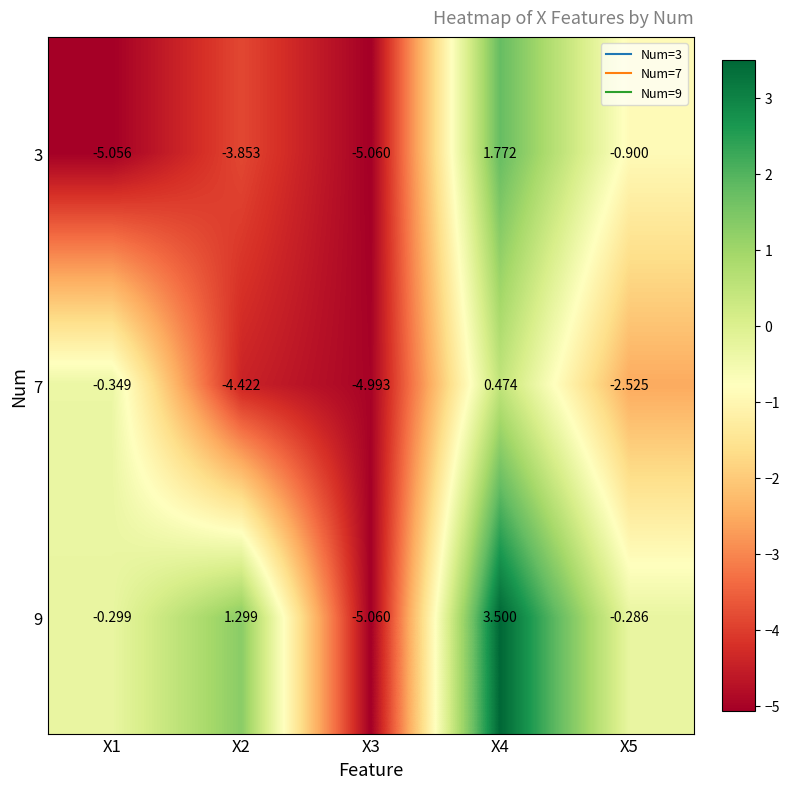

How many categories are shown in the chart?

5